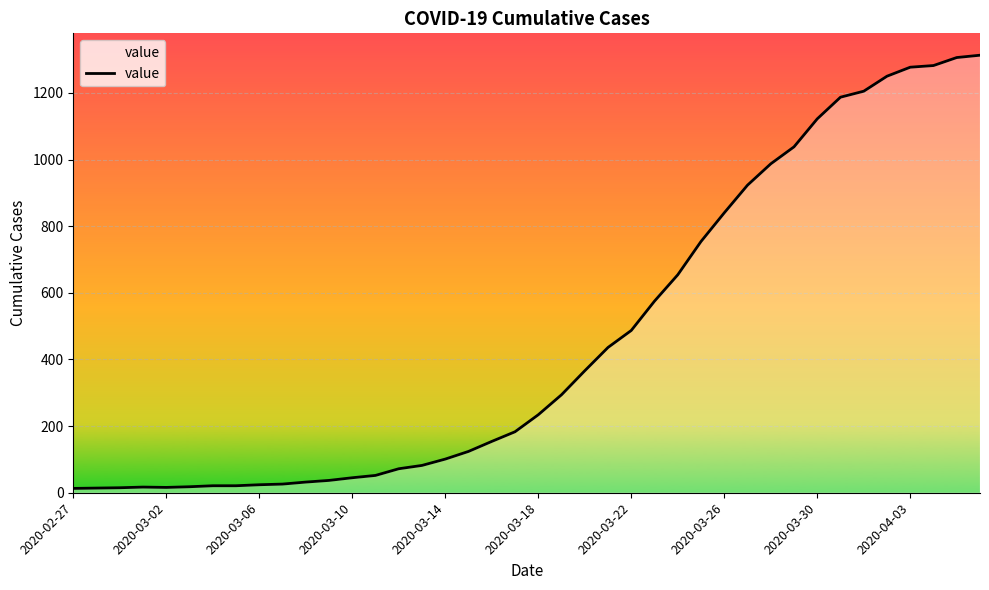

What is the greatest value displayed?

1313